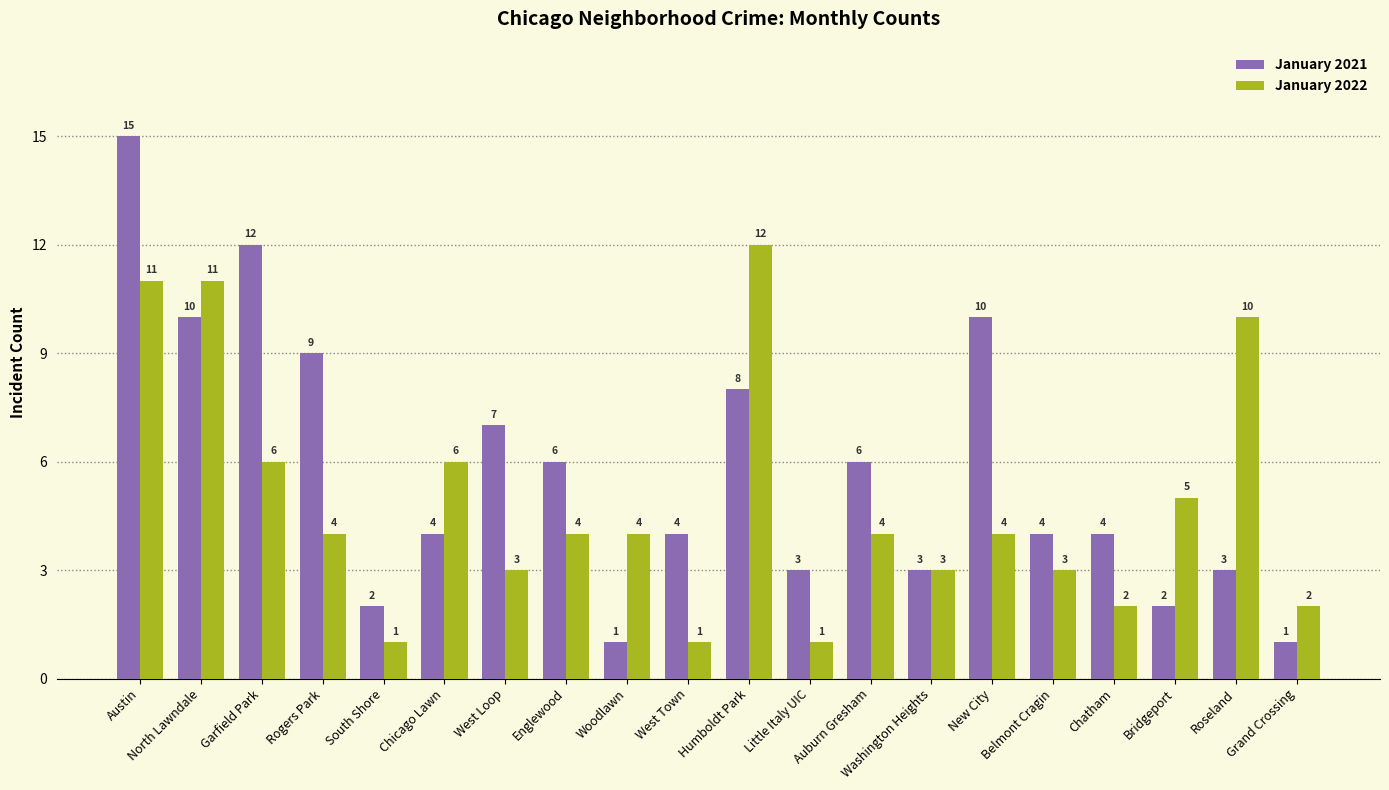

What is the maximum value for January 2021?

15